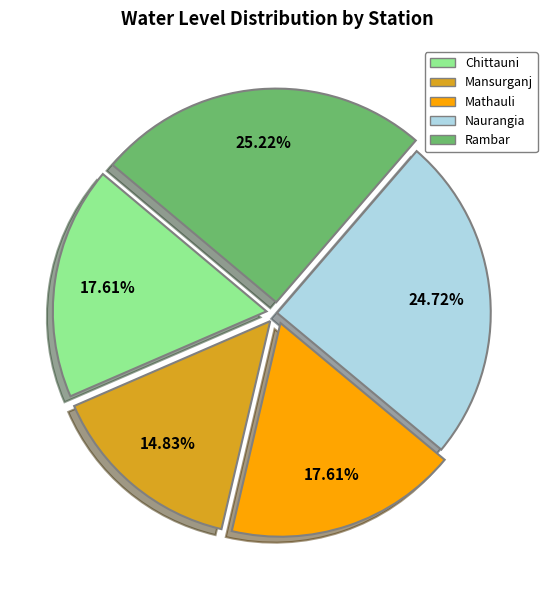

The Mansurganj slice represents 15% of the pie. True or false?

True